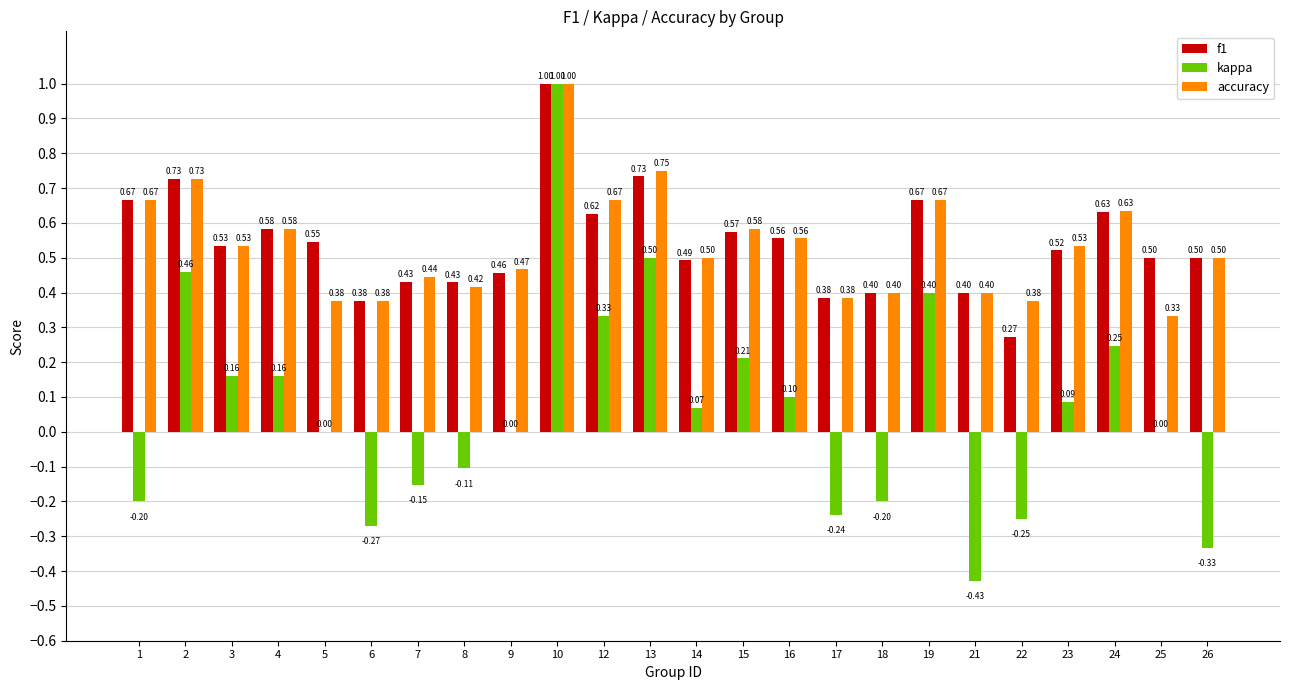

Which category has the highest value in the kappa series?

10